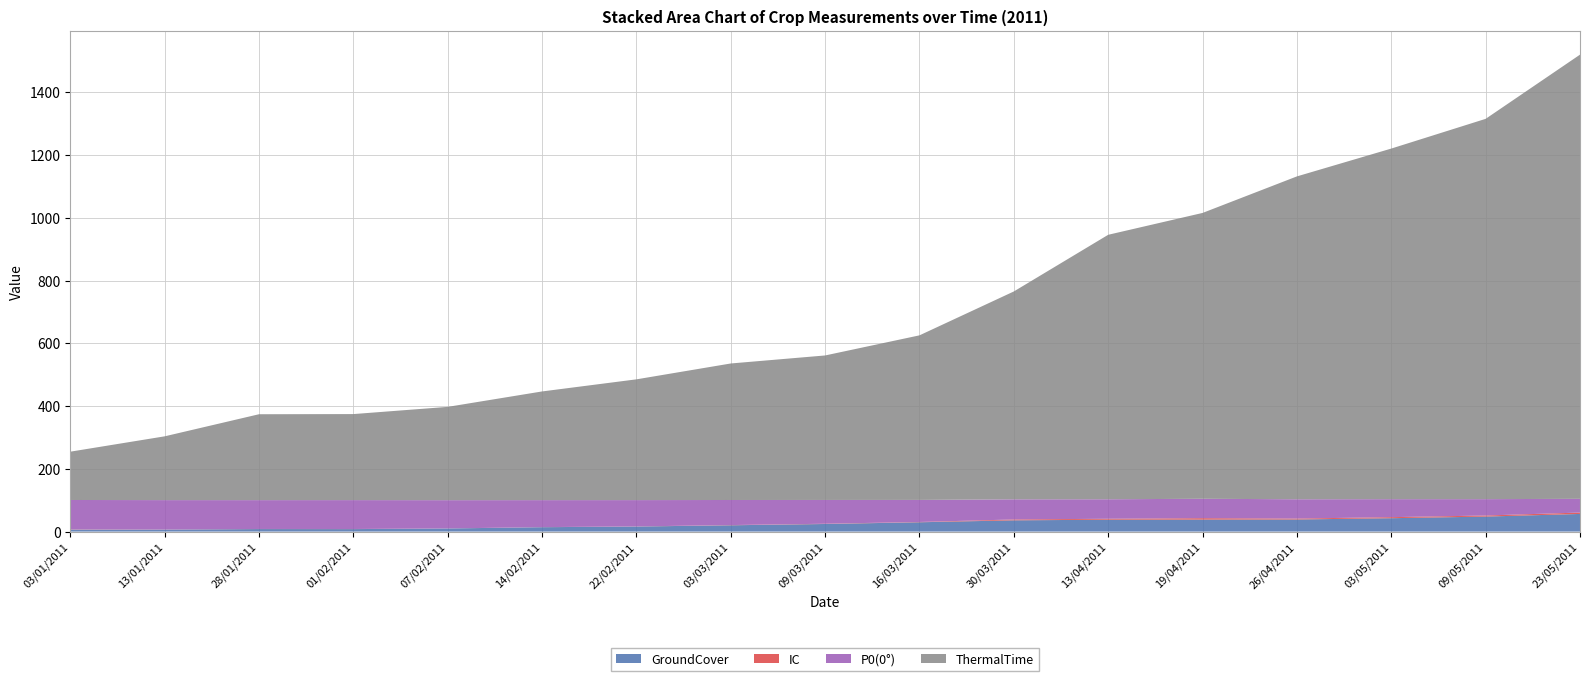

Reading left to right, what are all the values shown in this chart?

GroundCover: 6.2	6.3	8.1	7.9	9.9	14.0	16.1	20.1	24.2	29.7	35.8	37.9	38.2	38.5	42.6	47.8	56.3
IC: 0.7	0.3	0.3	0.3	0.1	0.3	0.3	0.7	0.8	0.9	2.8	3.0	4.6	3.0	3.3	3.4	4.4
P0(0°): 93.8	93.7	91.9	92.1	90.1	86.0	83.9	79.9	75.8	70.3	64.2	62.1	61.8	61.5	57.4	52.2	43.7
ThermalTime: 154.0	203.3	273.8	274.2	297.4	346.4	384.9	435.1	460.6	524.5	662.6	843.0	911.1	1029.1	1117.5	1212.1	1415.8